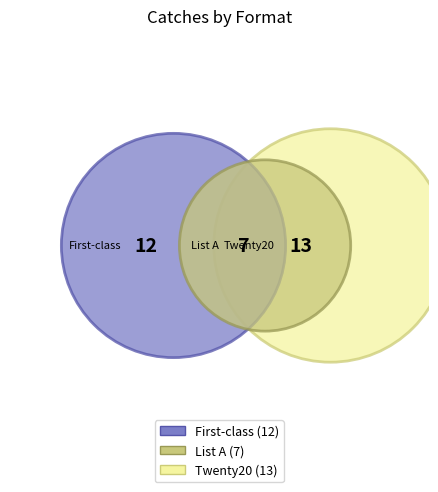

Rank the categories by value from lowest to highest.

List A, First-class, Twenty20